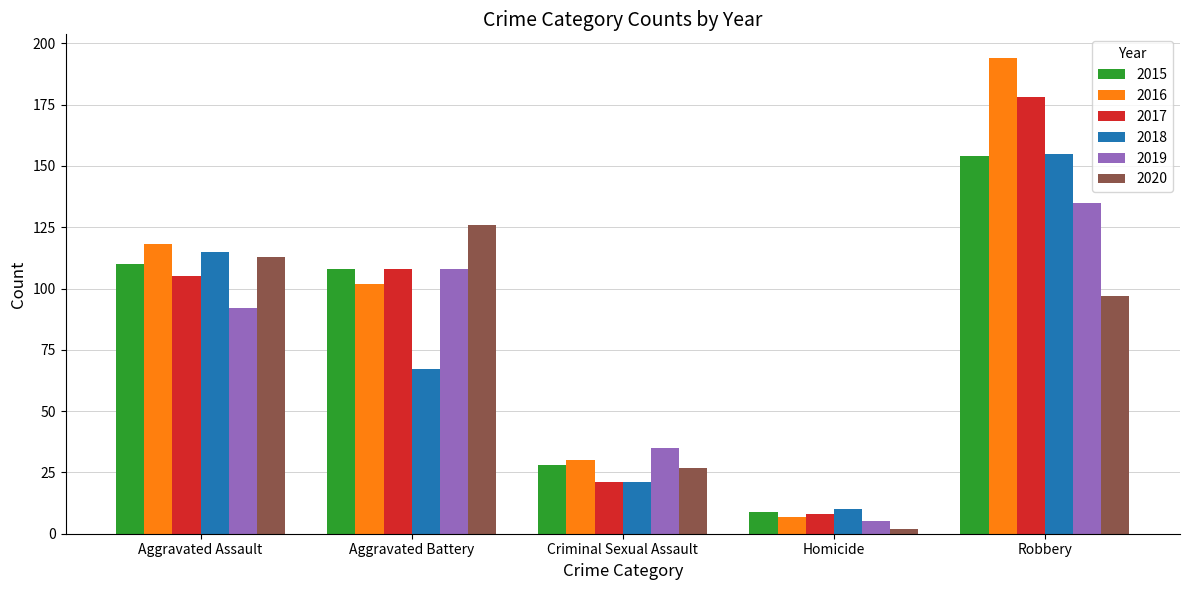

What is the smallest value displayed?

2